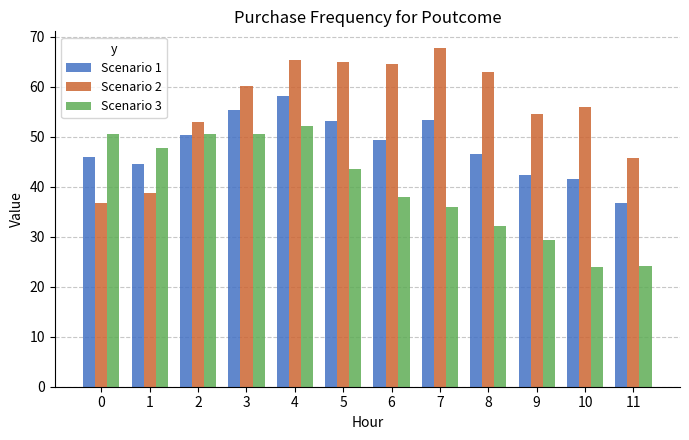

What is the smallest value displayed?

24.0